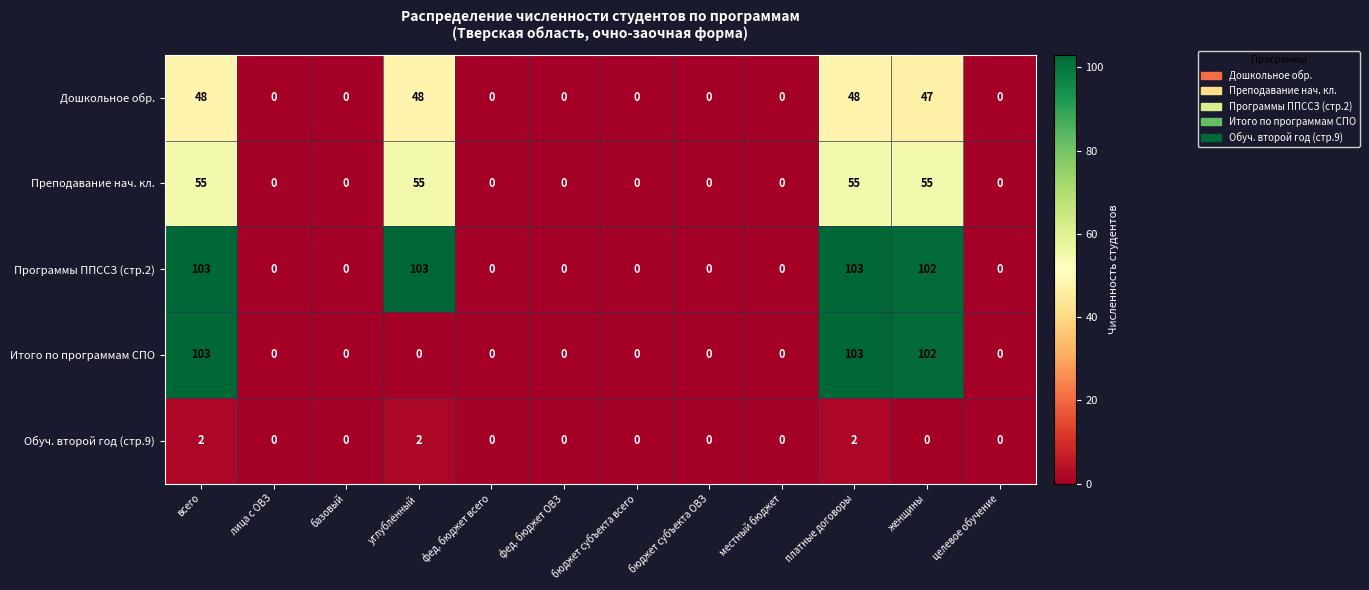

What is the maximum value for Преподавание нач. кл.?

55